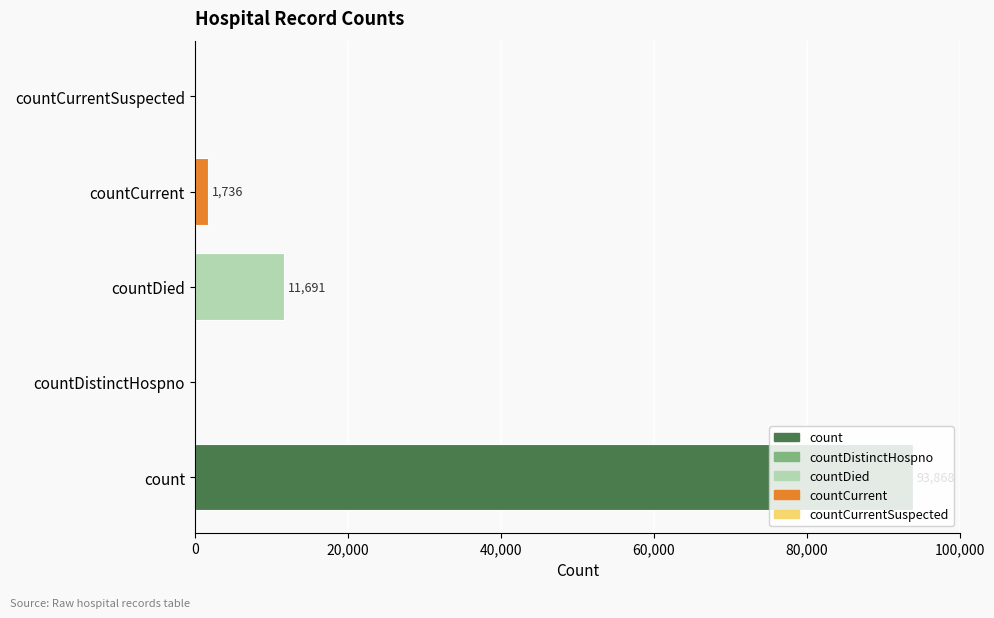

What value does the data have at count, to the nearest 50?

93850